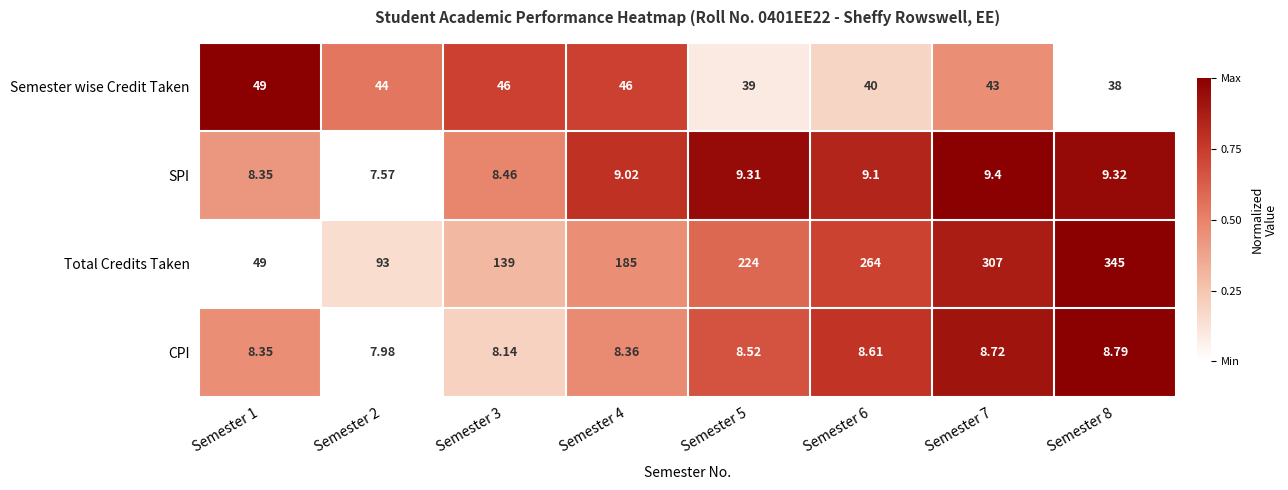

Rank the series by their maximum value, from lowest to highest.

CPI, SPI, Semester wise Credit Taken, Total Credits Taken